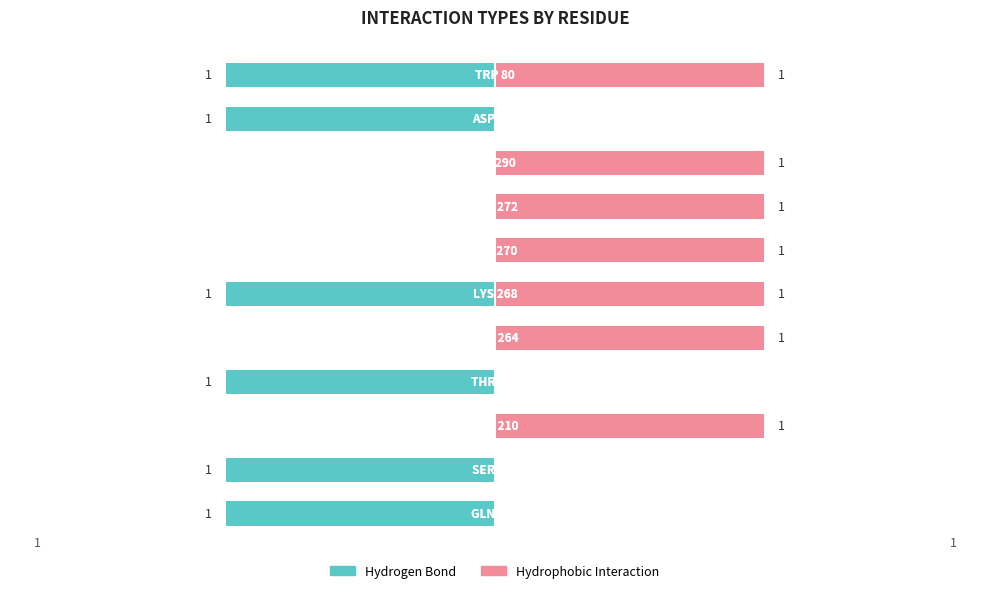

At 9, list the series in order from smallest to largest.

Hydrogen Bond, Hydrophobic Interaction